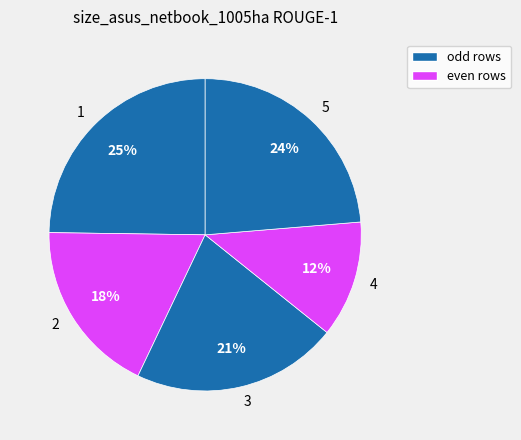

Do 3 and 5 together represent more than half of the pie?

No